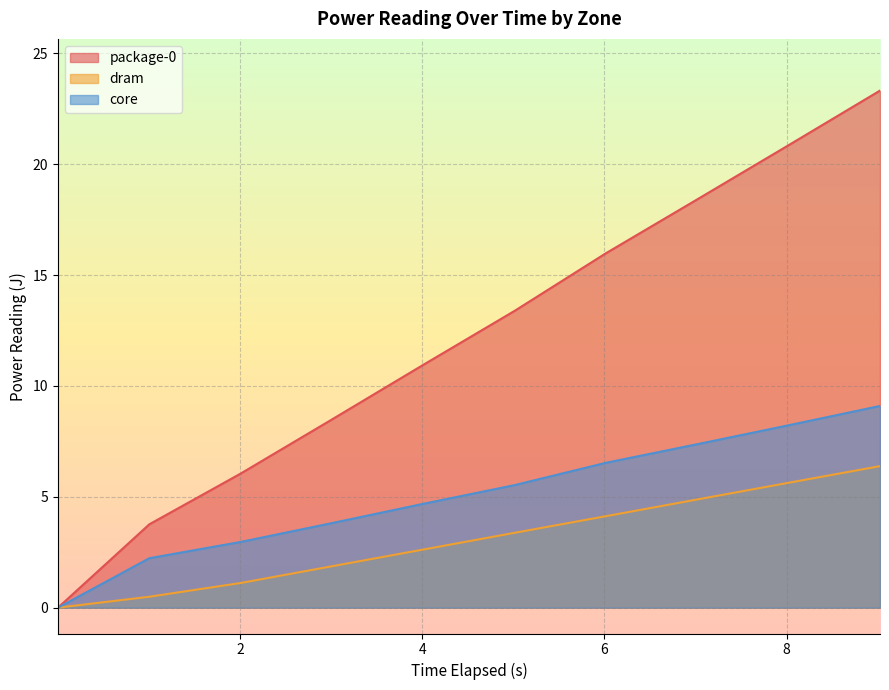

Where is package-0 nearest to the value 11?

4.012322866